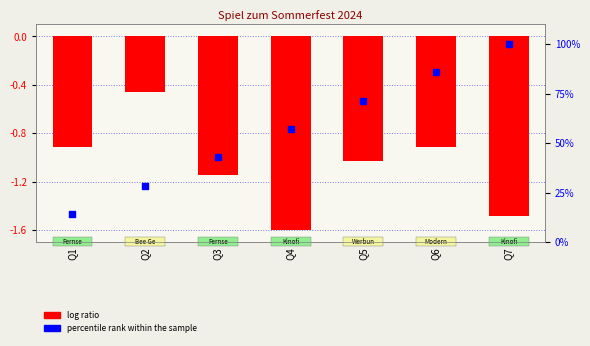

Which series has the largest Y range (max minus min)?

percentile rank within the sample